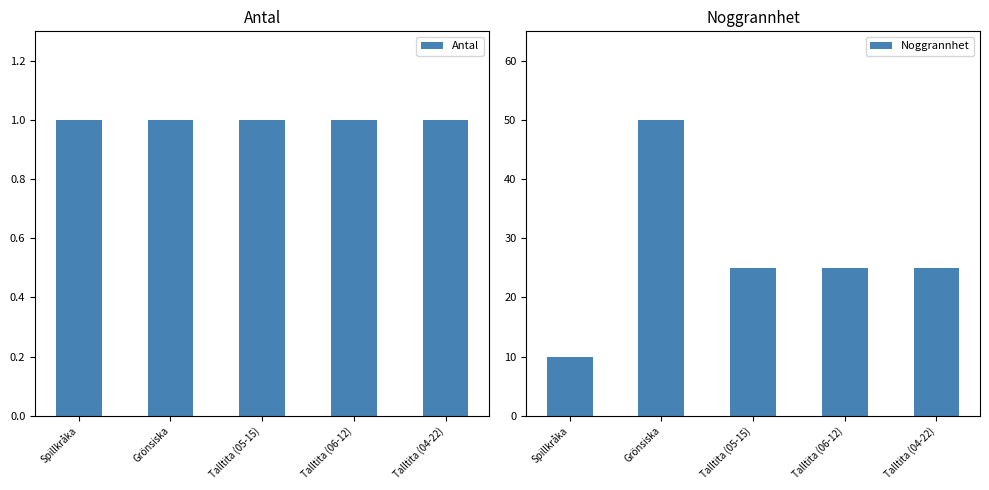

How many bars are there in each group?

2